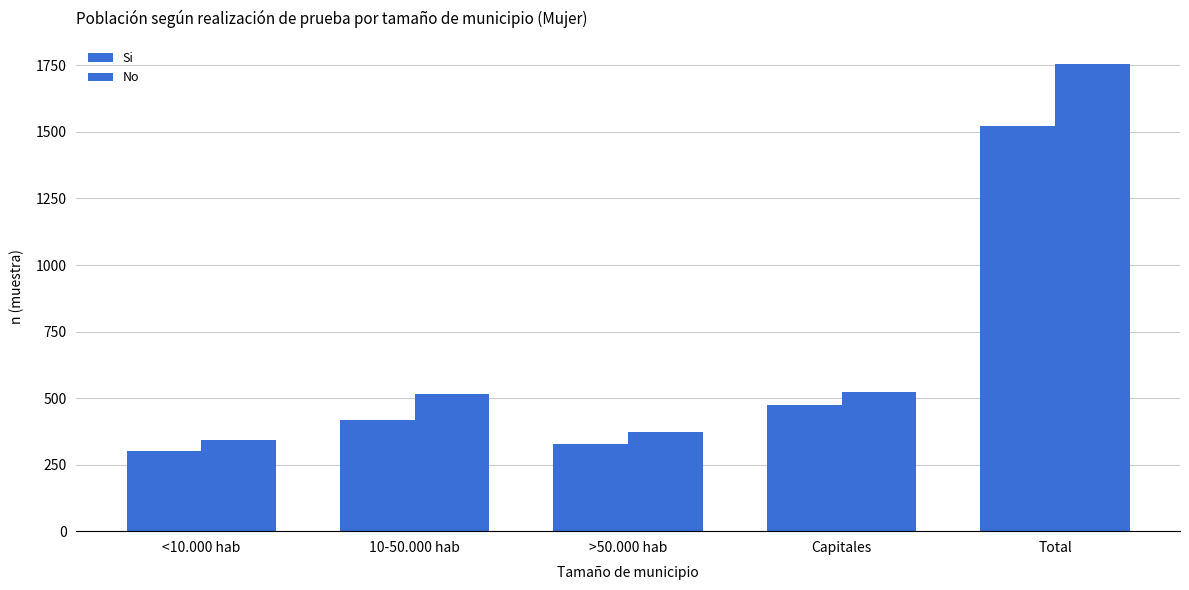

At which label is No closest to 1048?

Capitales